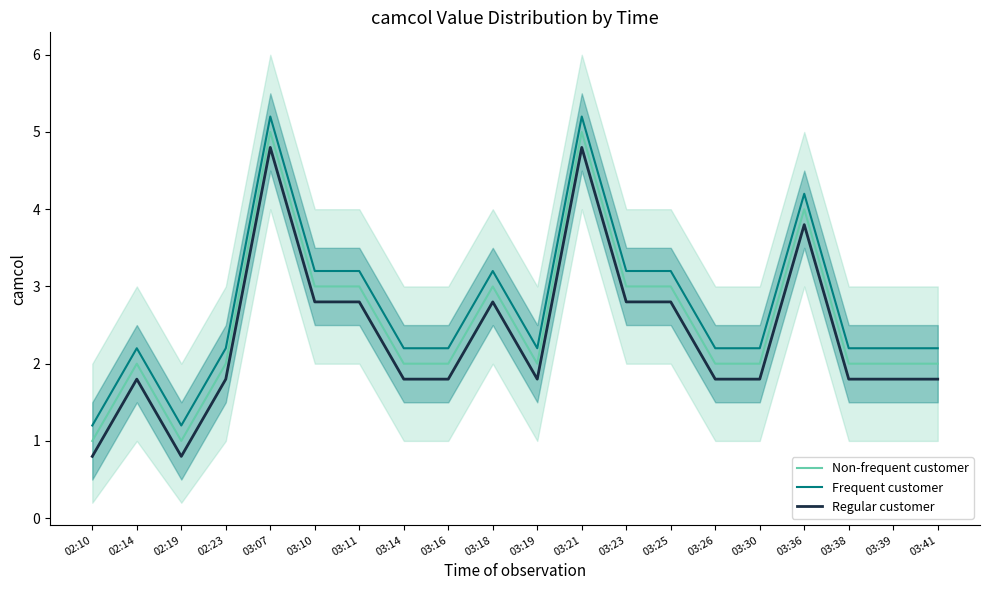

The value of Non-frequent customer at 02:10 is 1.7. True or false?

False